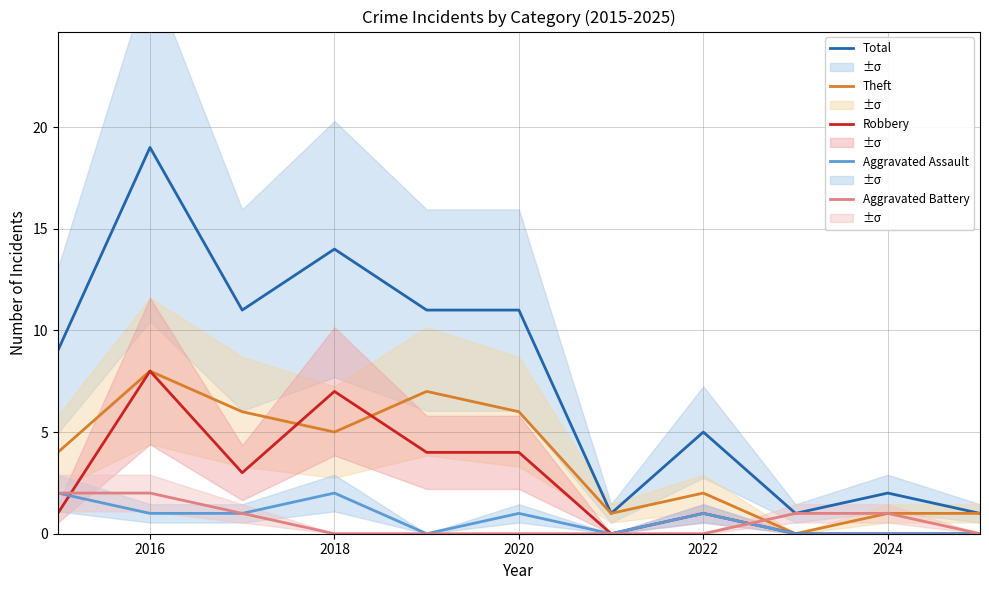

Count the number of categories in the chart.

11